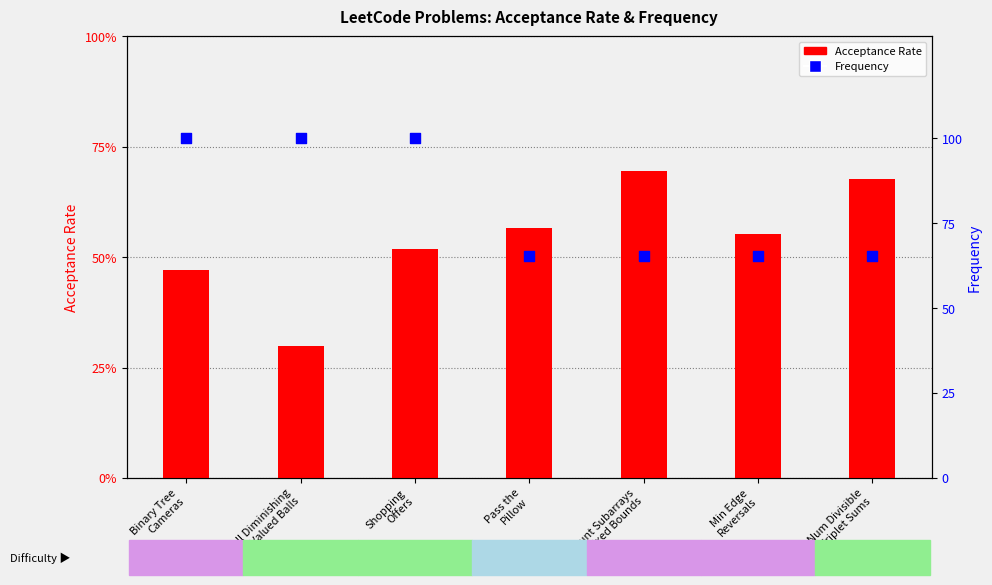

Which series contains the highest Y value?

Frequency